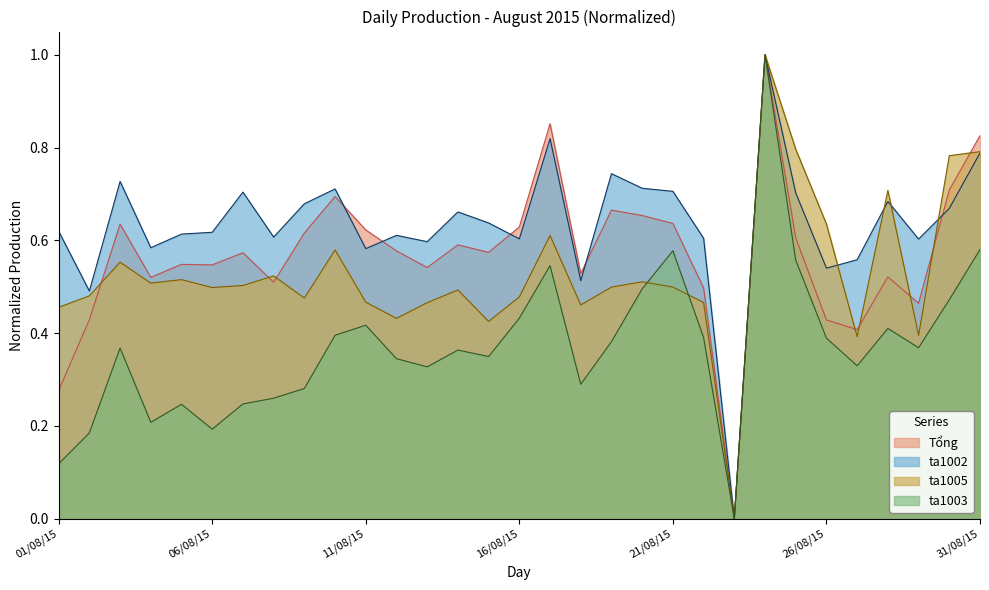

What position from the left is 17/08/15?

17